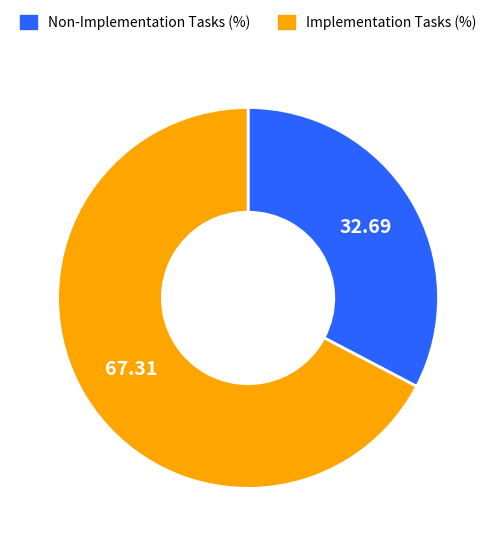

How many slices are in this pie chart?

2